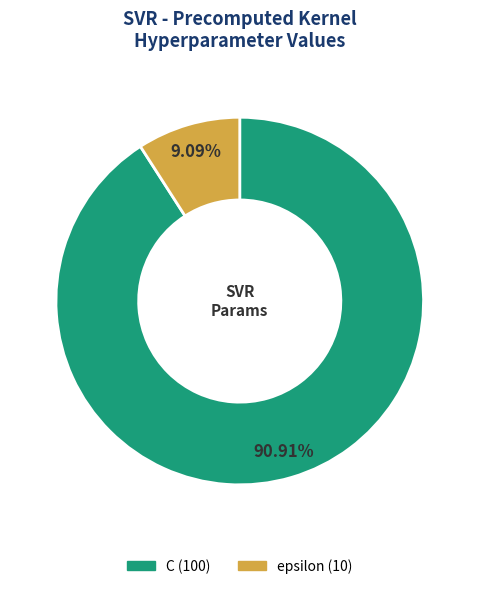

The C slice represents 91% of the pie. True or false?

True